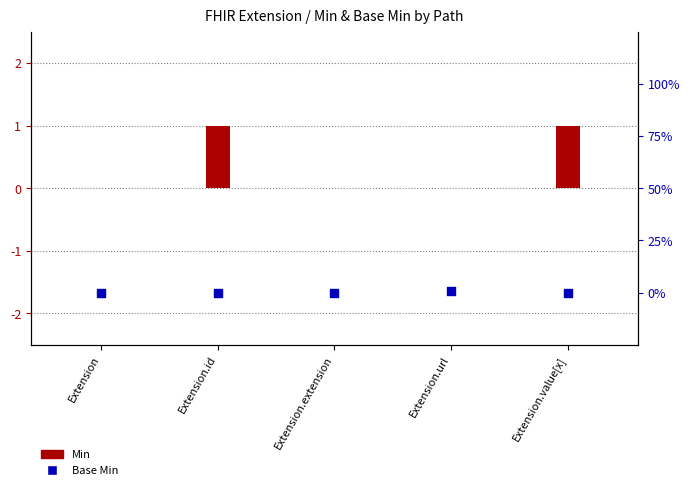

At how many categories does at least one series exceed 0?

3